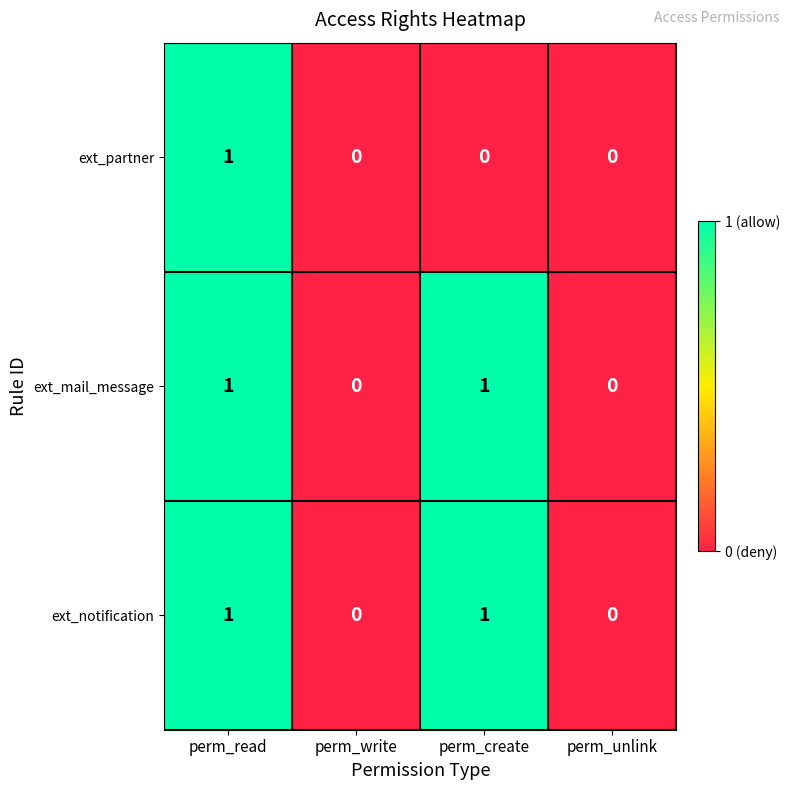

Count the ext_mail_message values in the range 0 to 1.

4